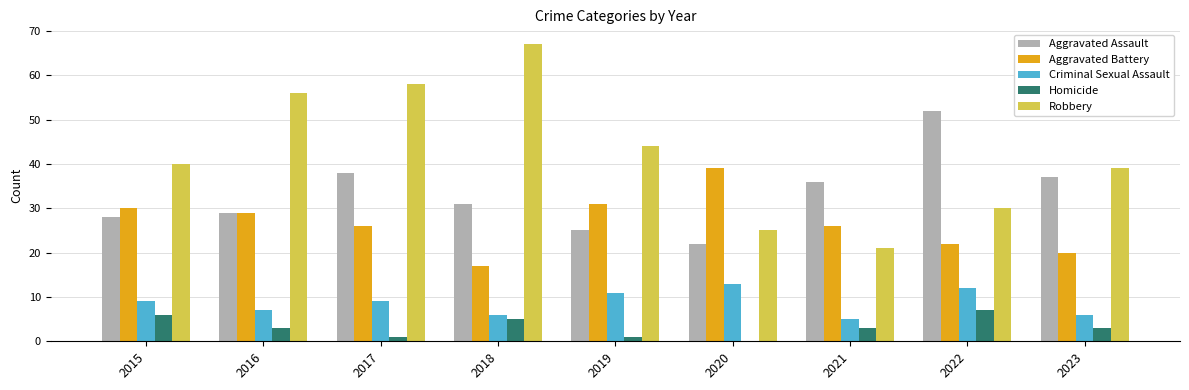

Which series changed the most between 2015 and 2016?

Robbery